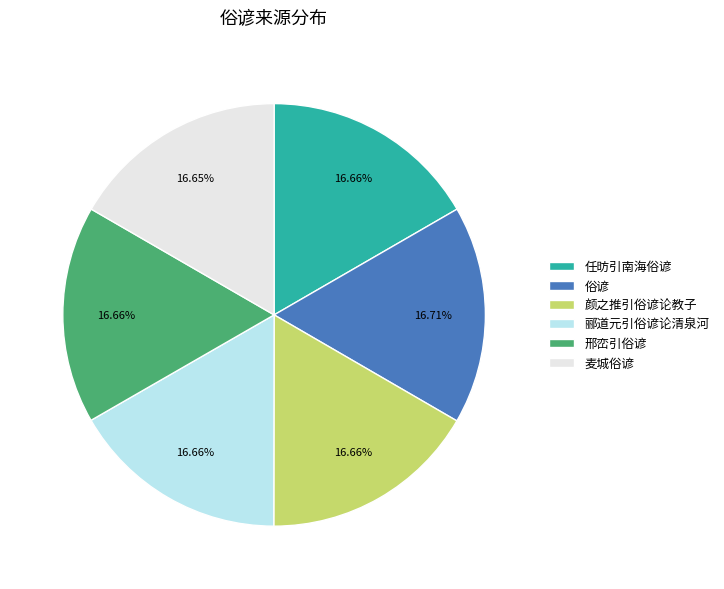

What percentage do 任昉引南海俗谚 and 郦道元引俗谚论清泉河 together represent?

33.3%